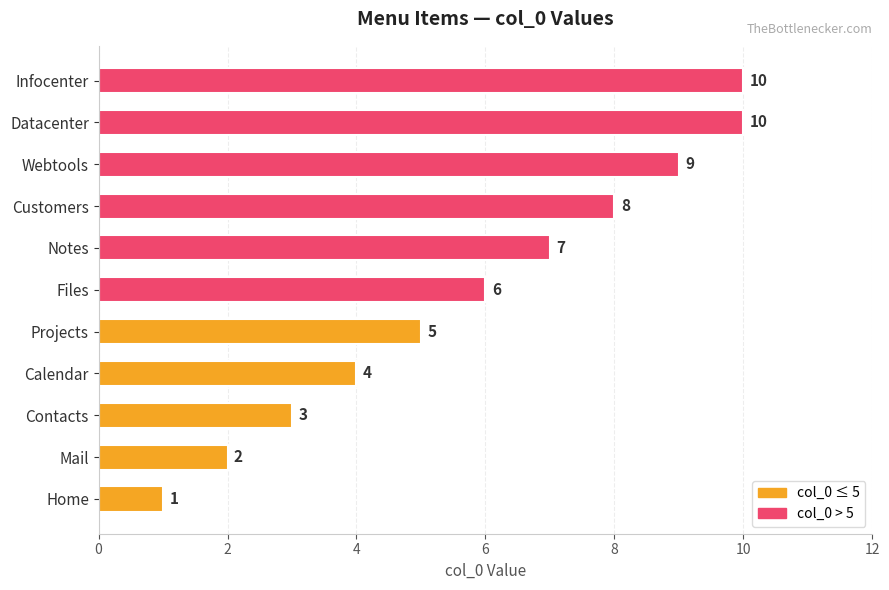

What is the change in value from Contacts to Datacenter?

+7